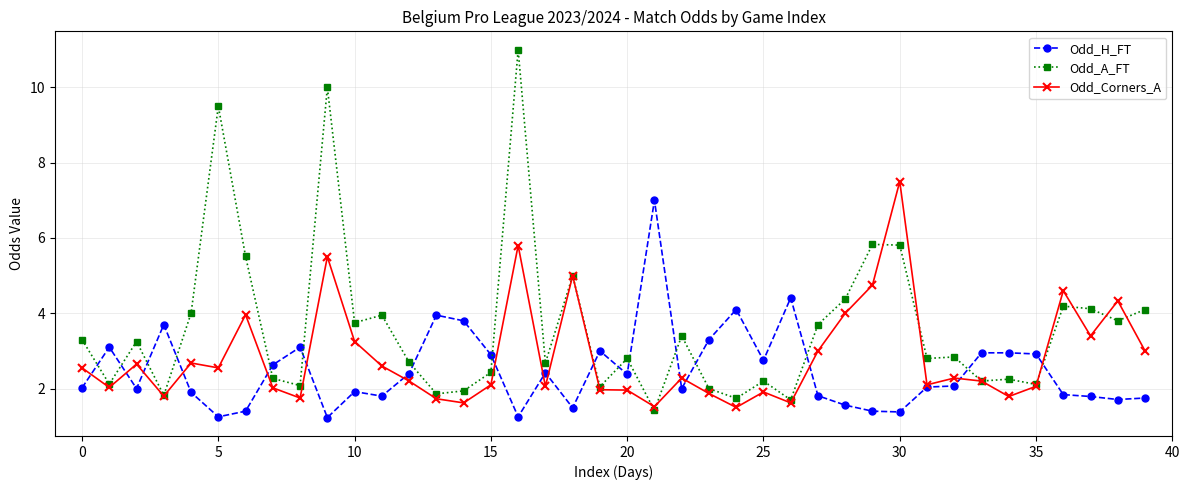

True or false: Odd_A_FT has more than 2 points higher than both neighbors.

True